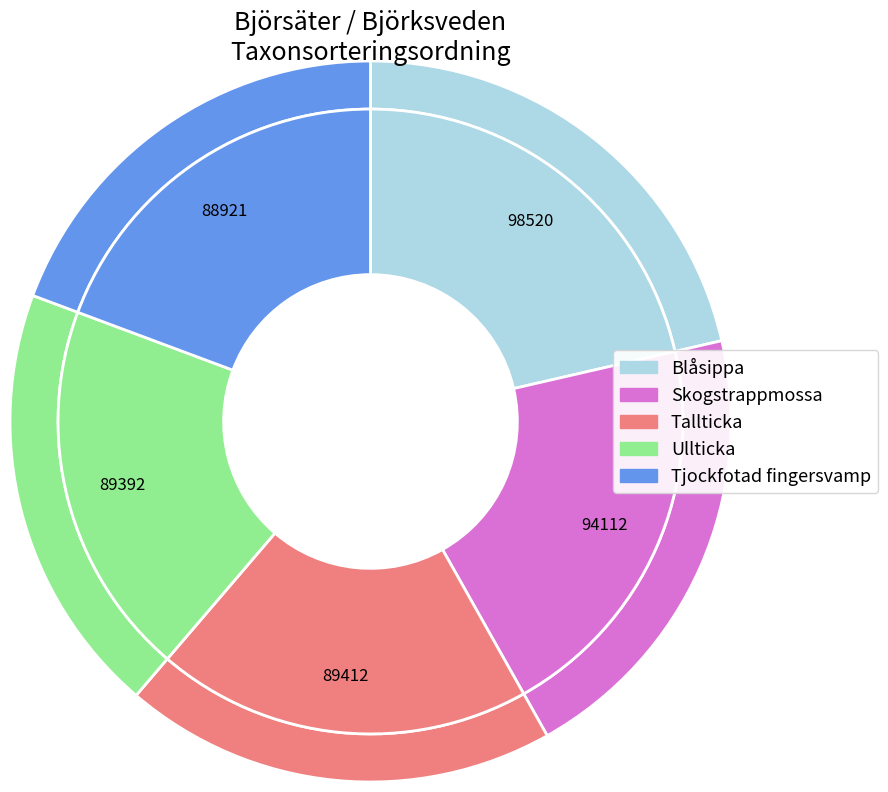

What is the largest slice in the pie chart?

Blåsippa